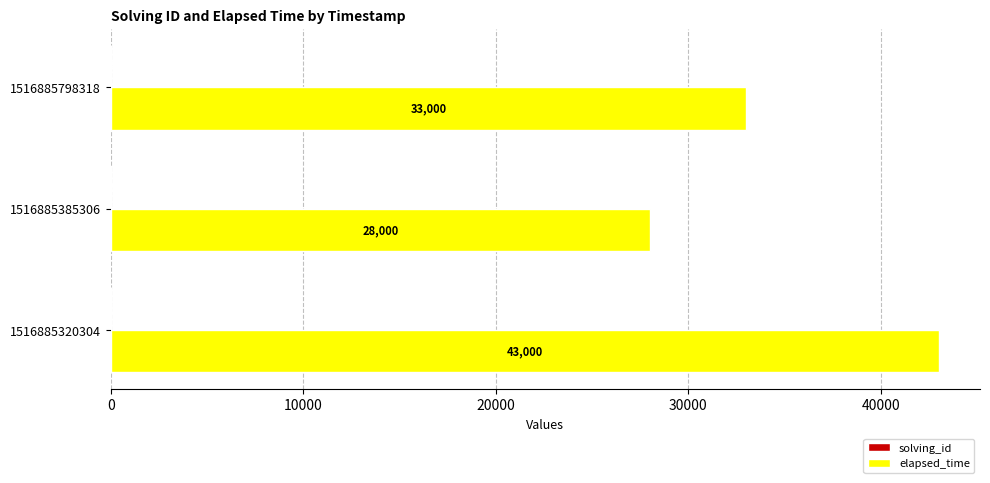

What is the sum of the elapsed_time values at 1516885385306 and 1516885320304?

71000